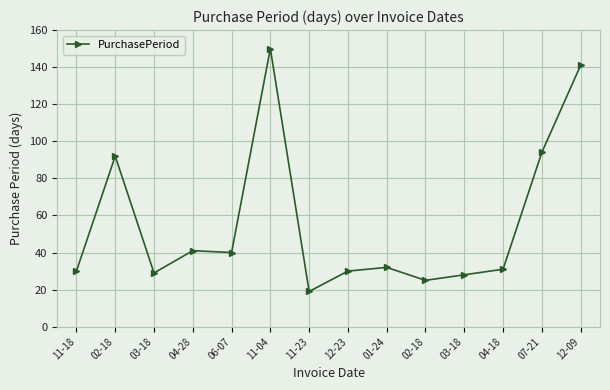

What is the ratio of the value at 12-09 to the value at 11-23?

7.4